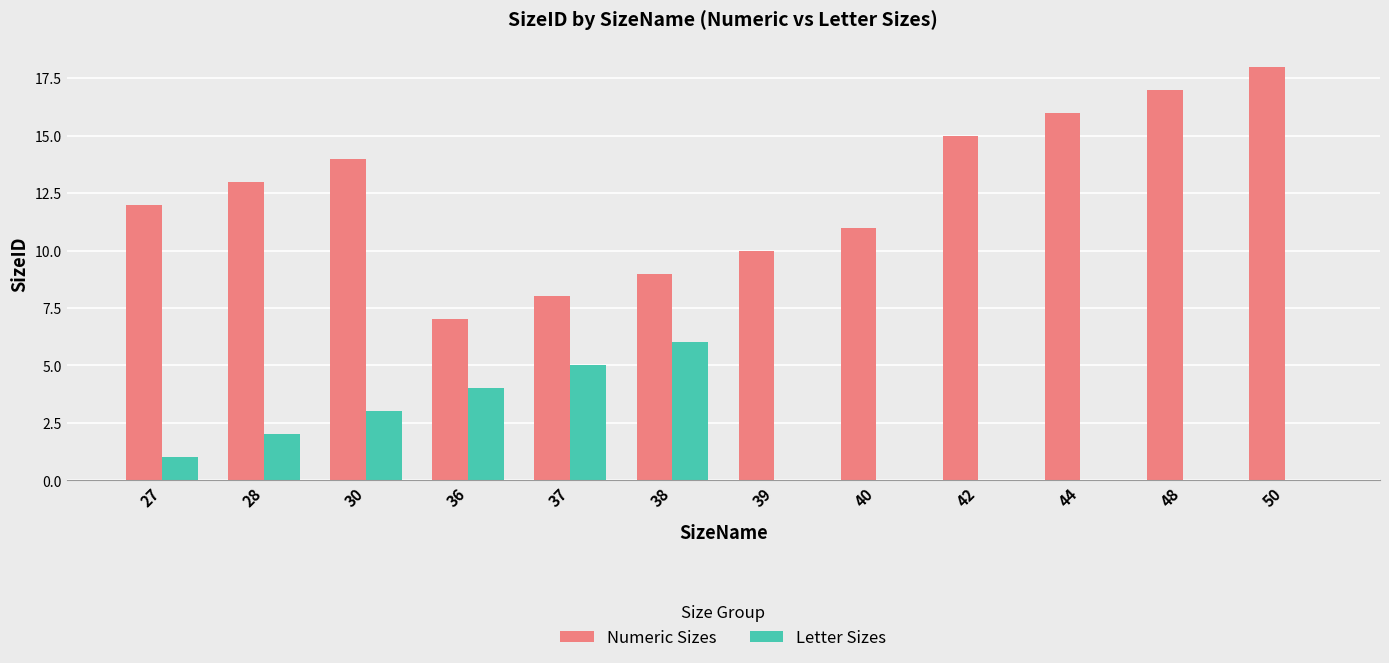

What is the sum of all Letter Sizes values?

21